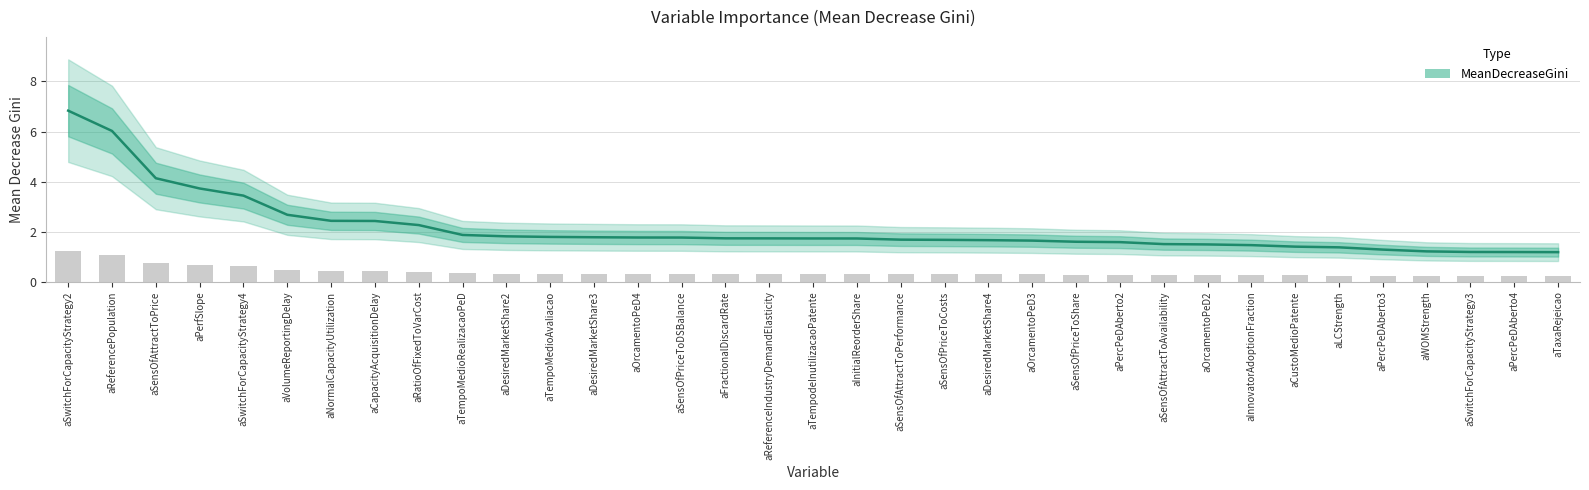

What position from the left is aSwitchForCapacityStrategy2?

1